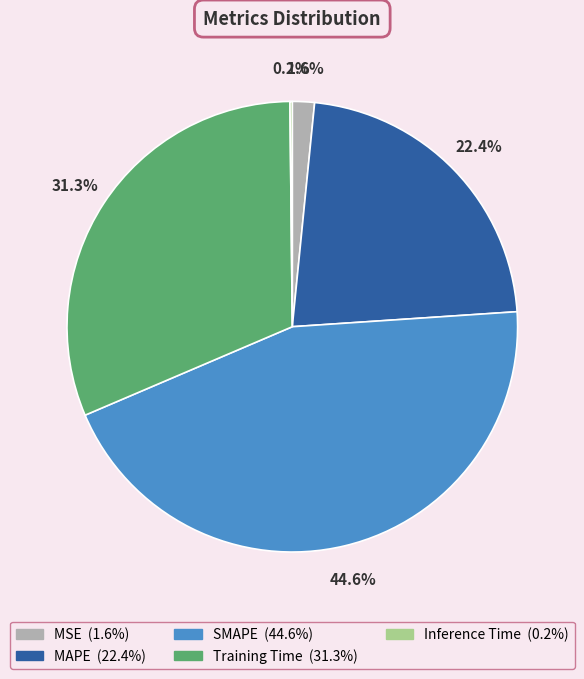

Approximately how many times larger is the value at Training Time compared to SMAPE?

0.7